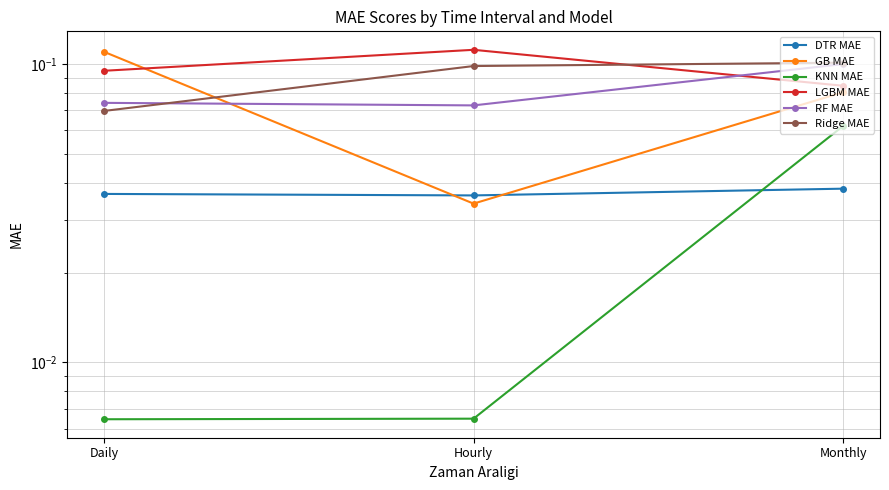

What is the sum of all LGBM MAE values?

0.3